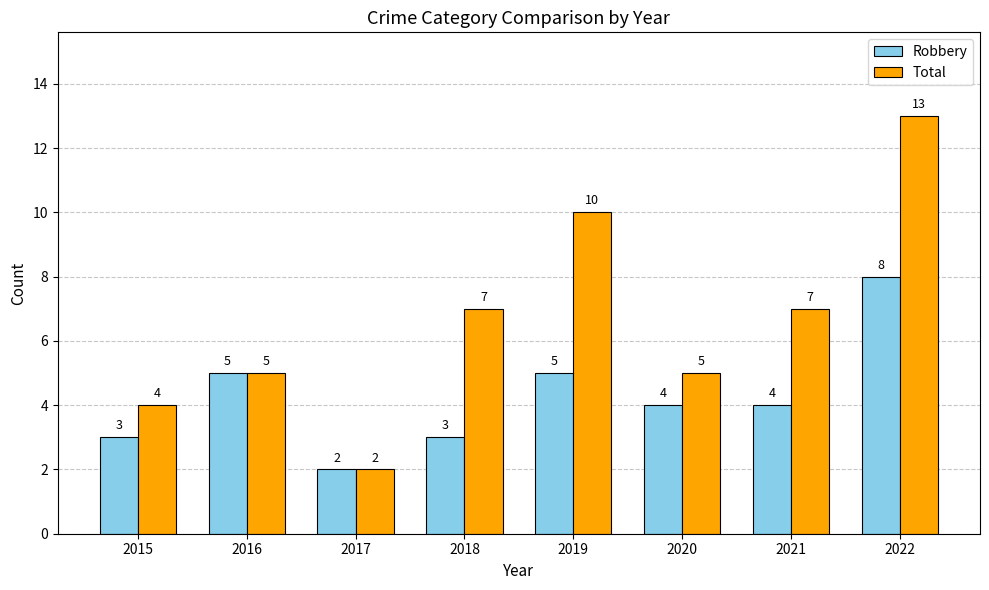

Is it true that Robbery equals 7 at 2020?

False